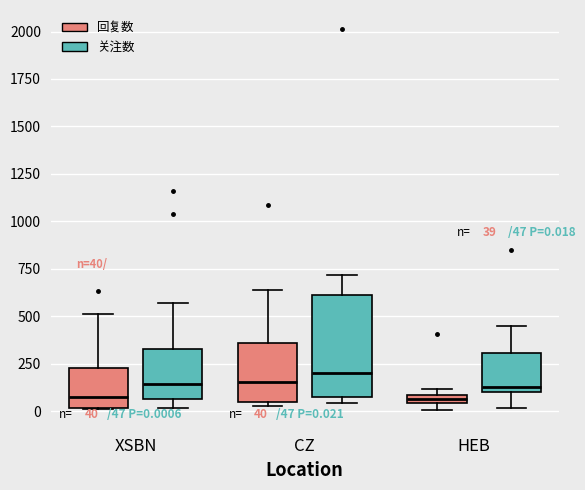

Comparing the boxes themselves (not the whiskers), which one is the tallest?

CZ (关注数)